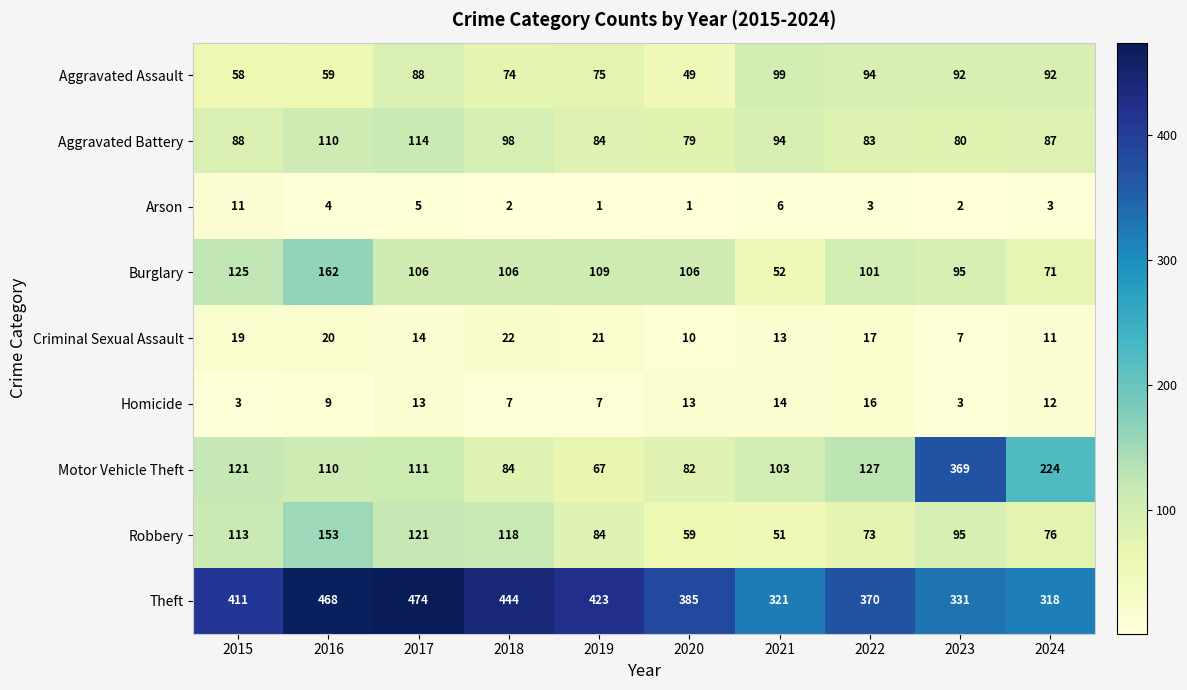

At 2020, list the series in order from largest to smallest.

Theft, Burglary, Motor Vehicle Theft, Aggravated Battery, Robbery, Aggravated Assault, Homicide, Criminal Sexual Assault, Arson